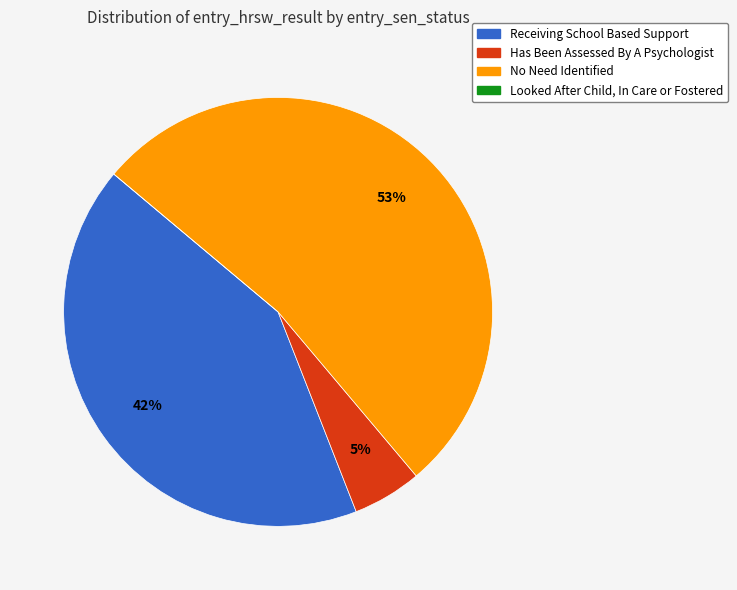

Which slice is the largest?

No Need Identified